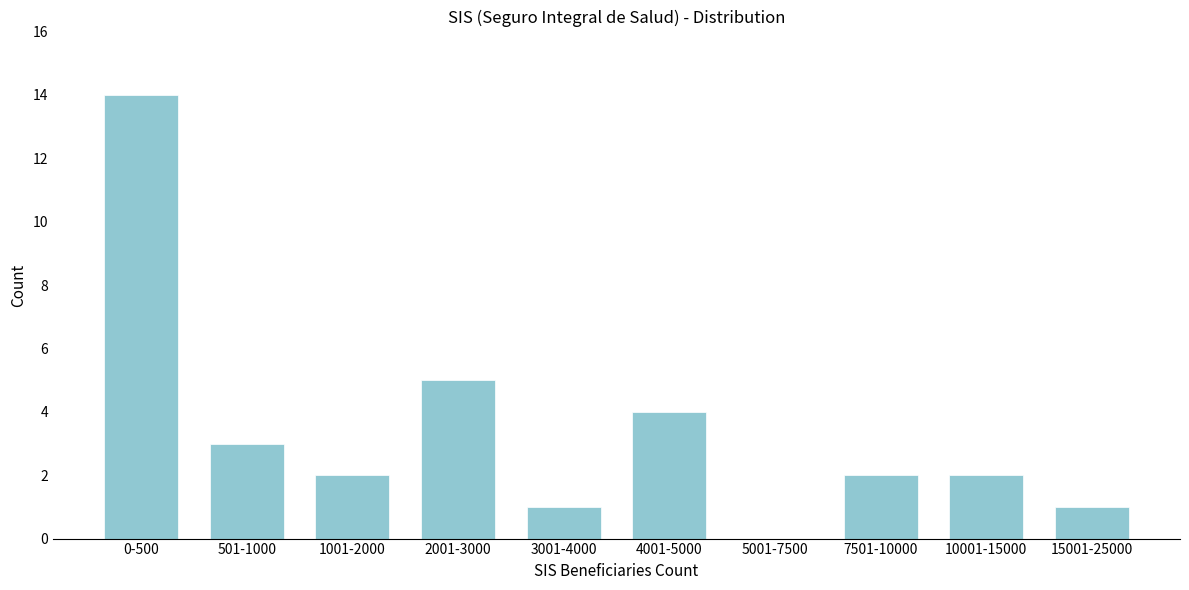

Reading right to left, extract all data points from this chart.

15001-25000=1	10001-15000=2	7501-10000=2	5001-7500=0	4001-5000=4	3001-4000=1	2001-3000=5	1001-2000=2	501-1000=3	0-500=14